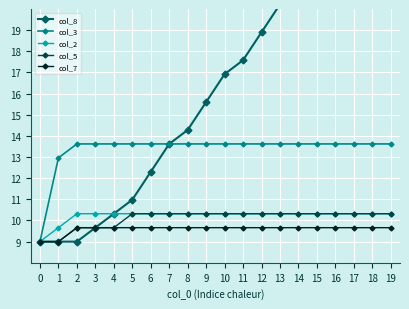

True or false: col_3 and col_7 intersect in this chart.

False